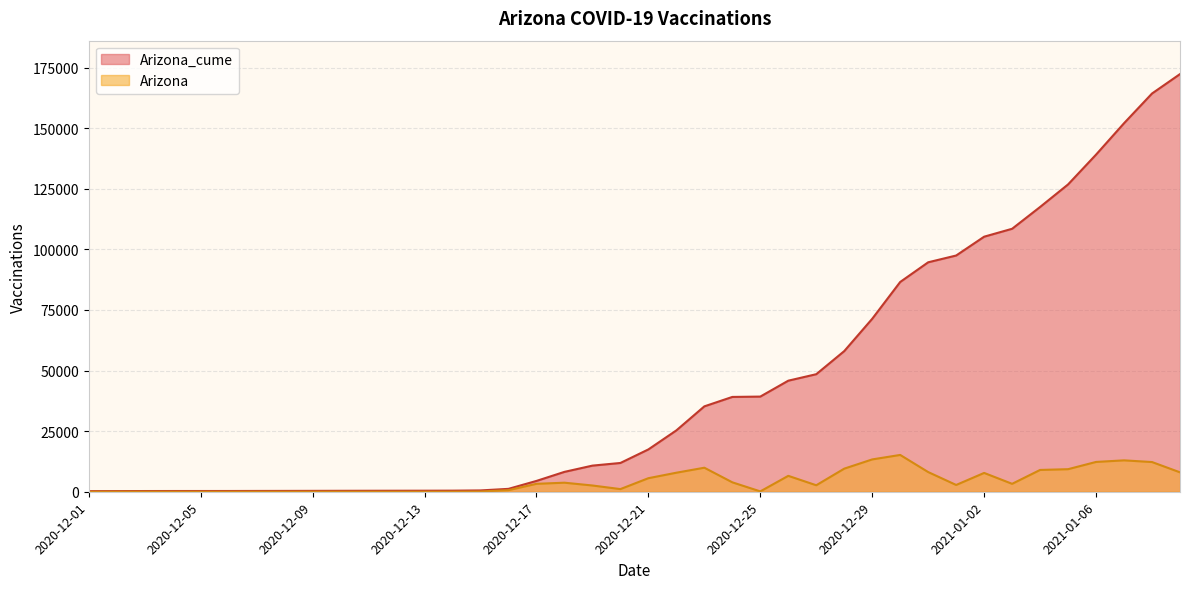

Which series changed the most between 2020-12-07 and 2020-12-22?

Arizona_cume